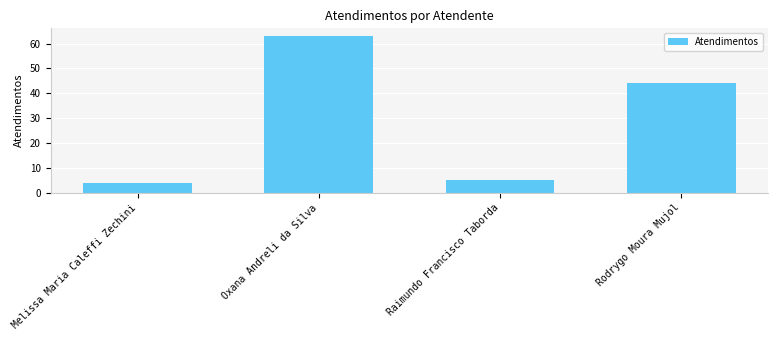

How many data points does each series have?

4